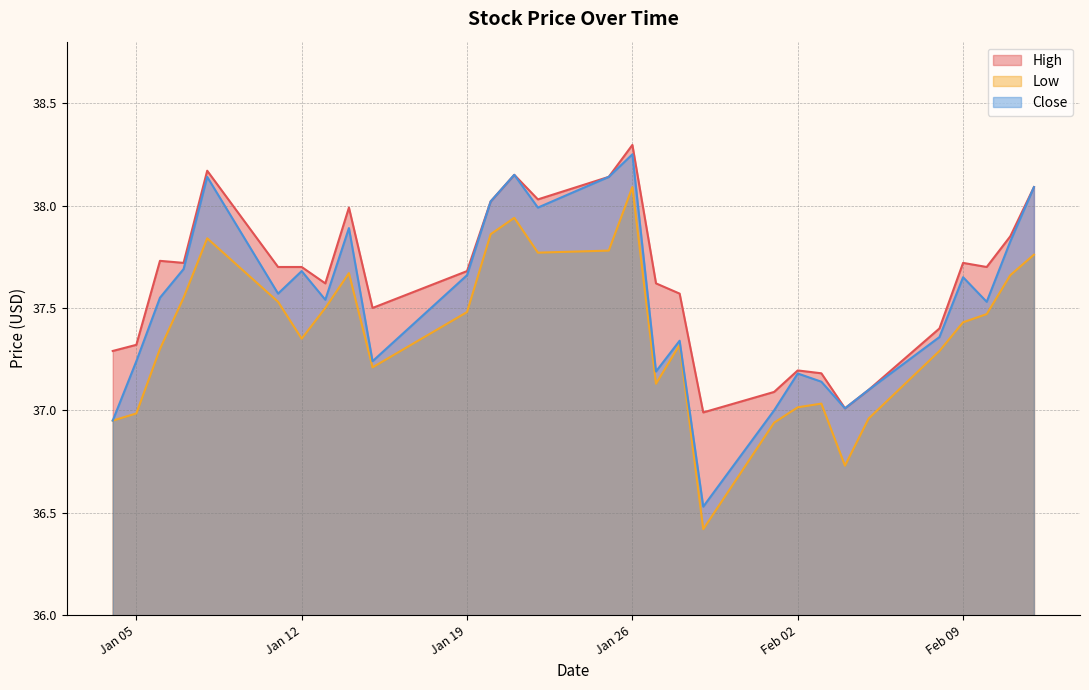

Rank the series by their maximum value, from lowest to highest.

Low, Close, High